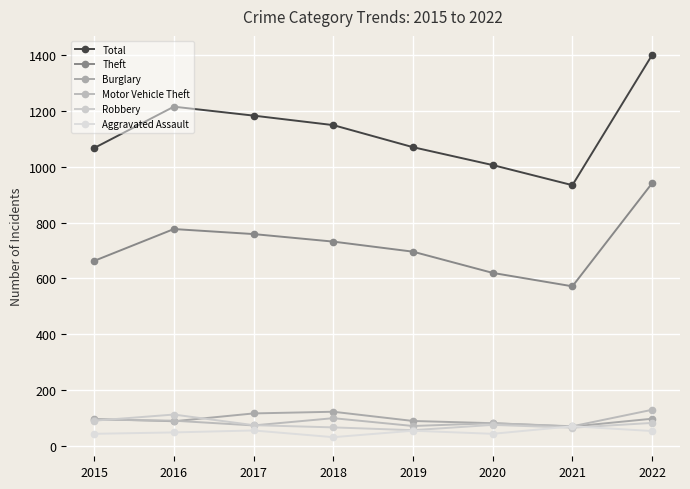

Read the Aggravated Assault value at 2019, to the nearest 10.

60